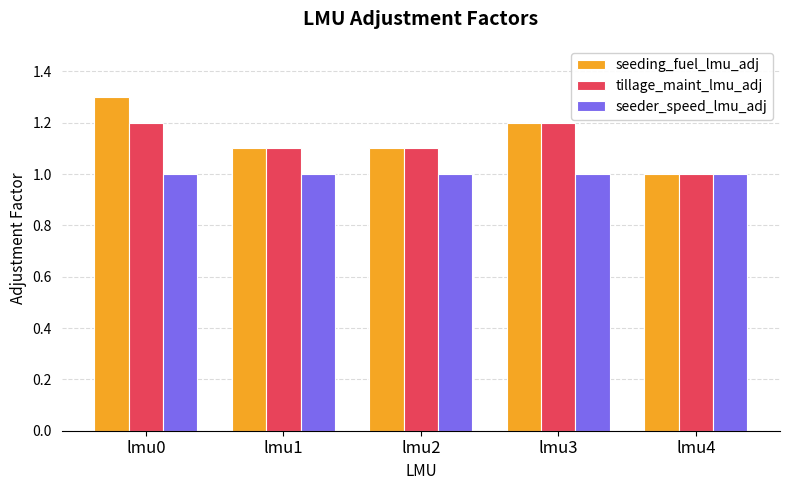

Reading left to right, what are all the values shown in this chart?

seeding_fuel_lmu_adj: lmu0=1.3	lmu1=1.1	lmu2=1.1	lmu3=1.2	lmu4=1.0
tillage_maint_lmu_adj: lmu0=1.2	lmu1=1.1	lmu2=1.1	lmu3=1.2	lmu4=1.0
seeder_speed_lmu_adj: lmu0=1.0	lmu1=1.0	lmu2=1.0	lmu3=1.0	lmu4=1.0